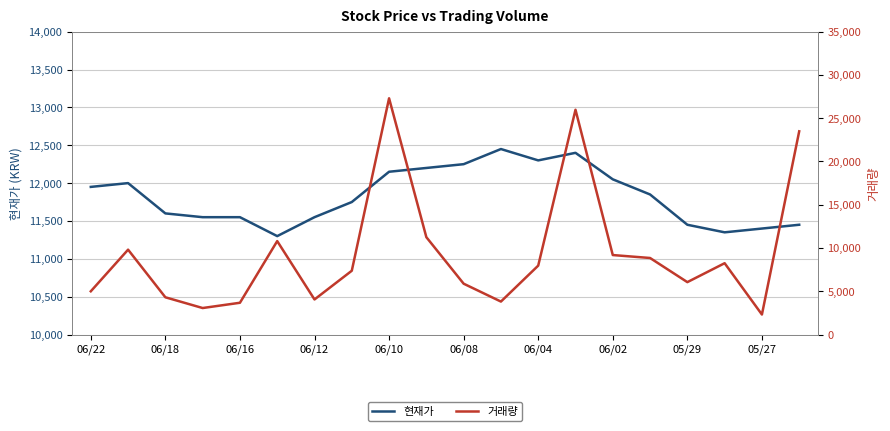

The value of 현재가 at 06/18 is 20664. True or false?

False